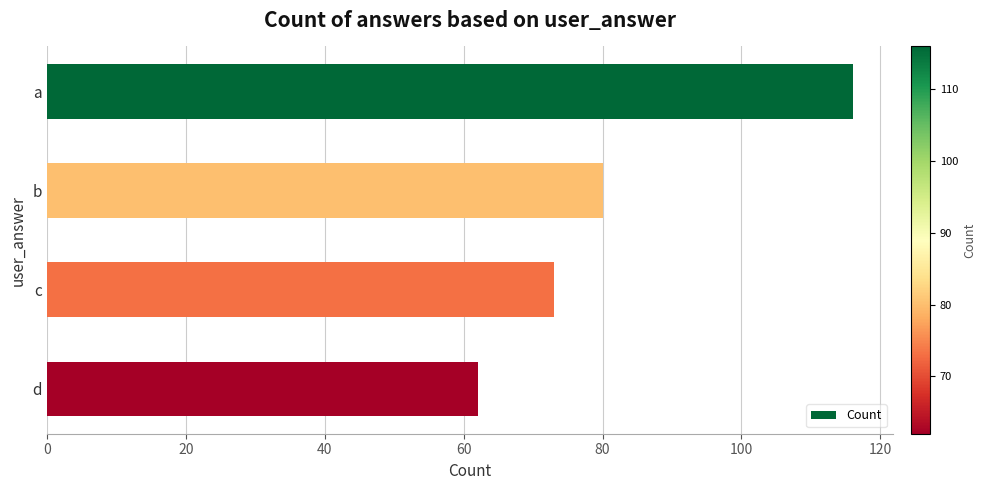

List the labels in order of value, largest first.

a, b, c, d